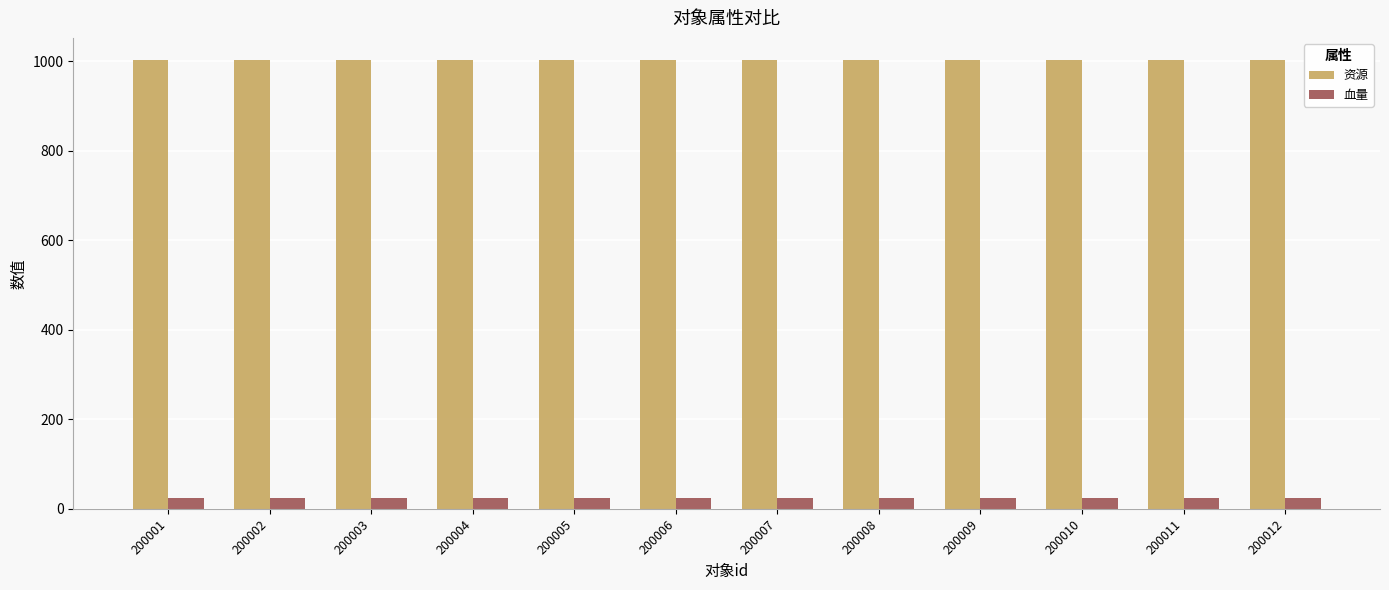

What is the minimum value for 血量?

25